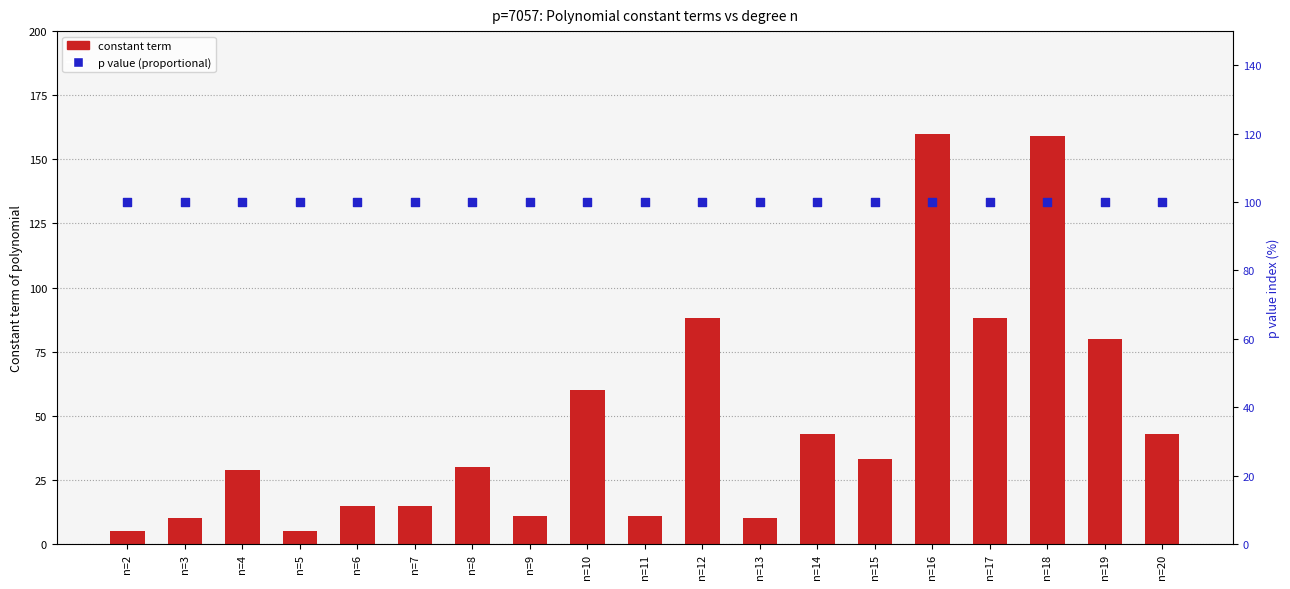

At which category is the sum across all series the highest?

n=16